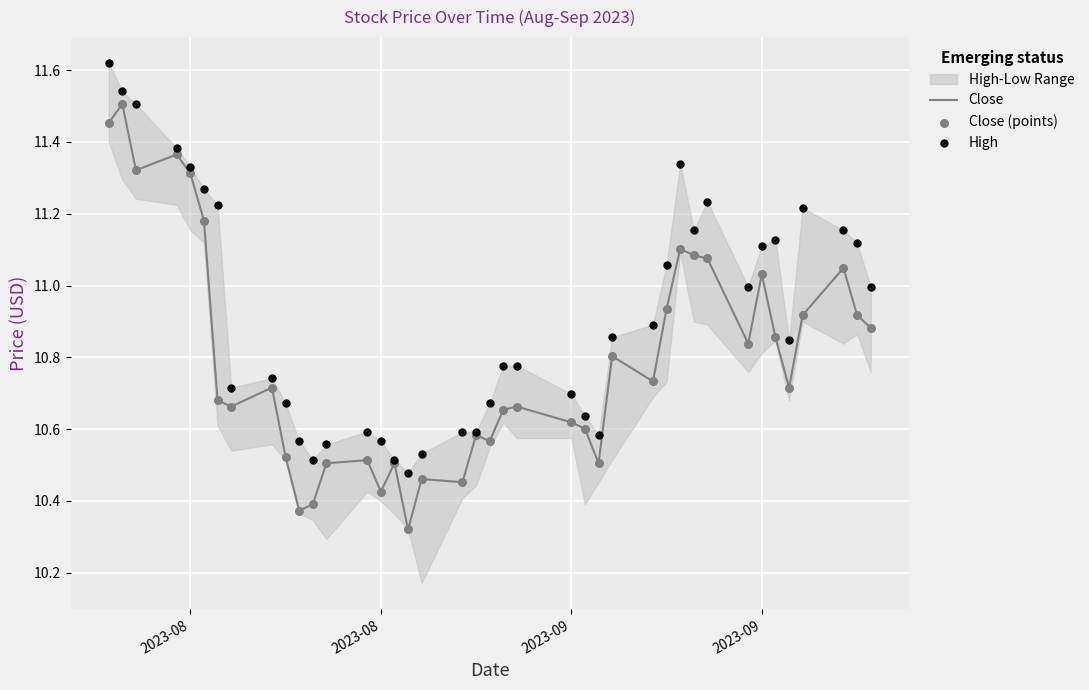

Which series reaches the maximum Y coordinate?

High